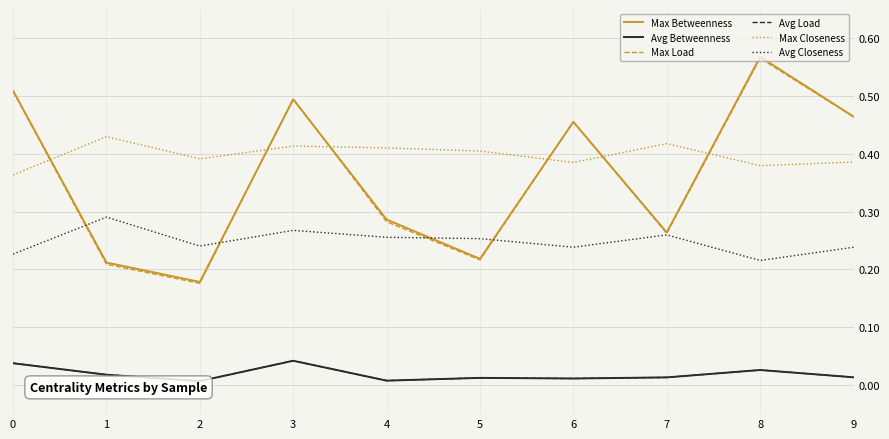

What is the value of the Max Closeness point at the 5th from the left?

0.4